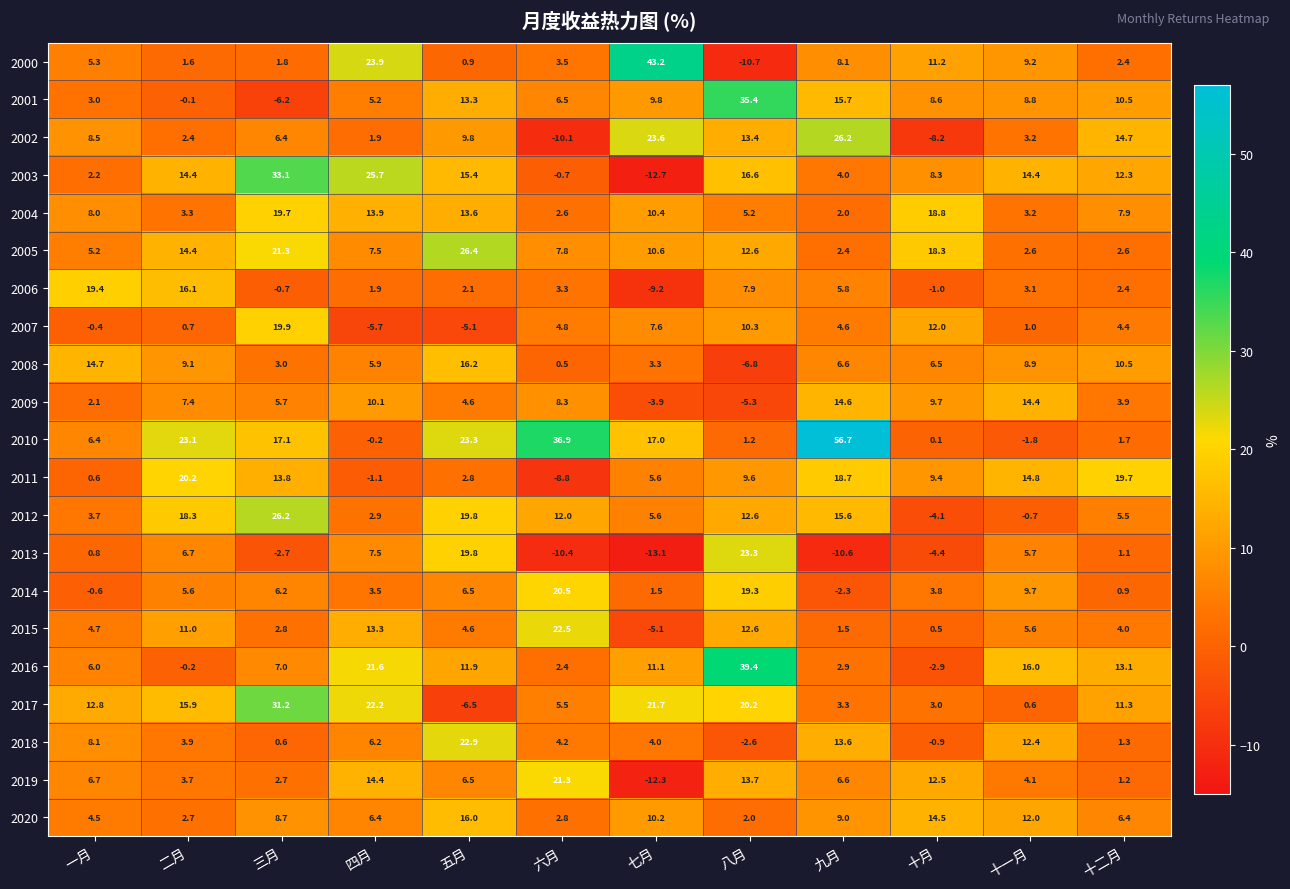

Which series has the widest spread of values?

2010